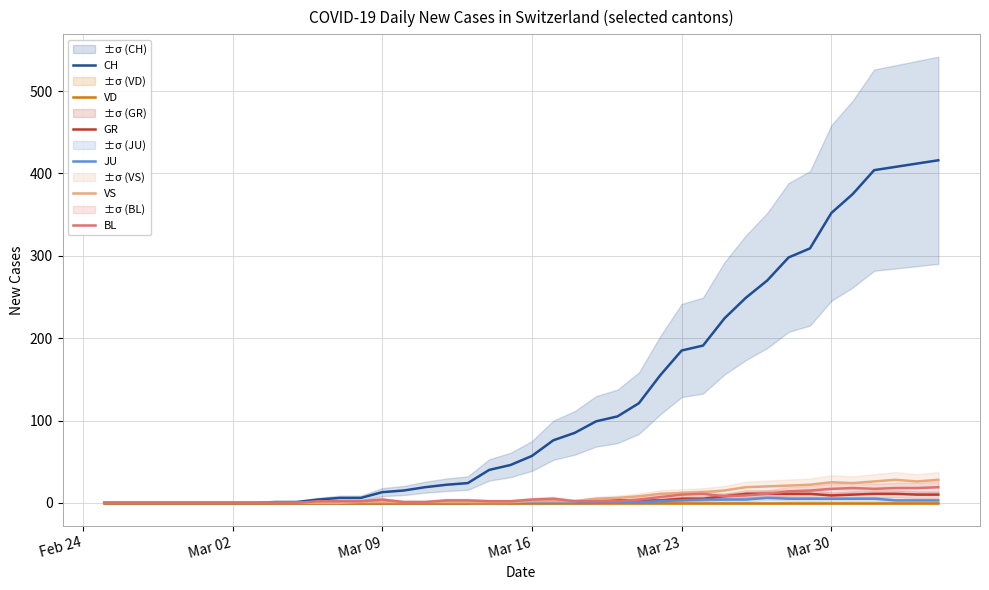

What is the highest value of the CH series?

416